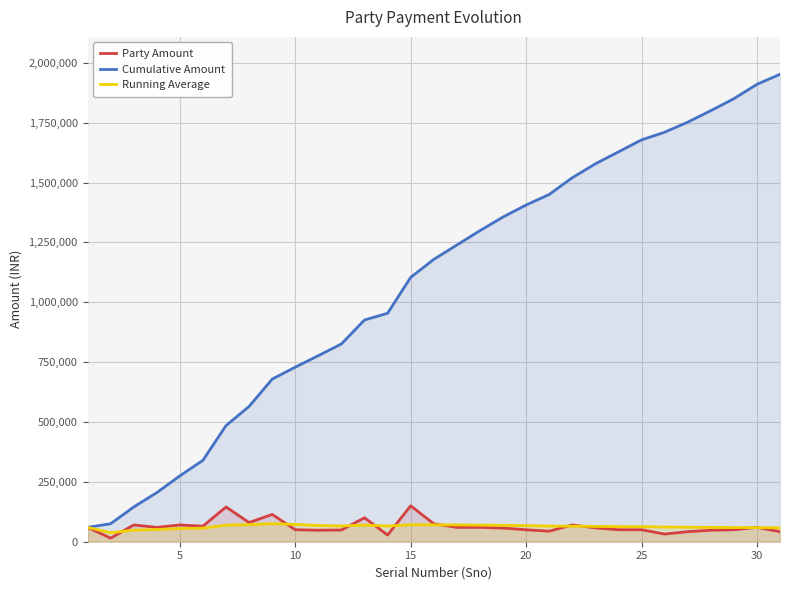

What is the lowest value of the Party Amount series?

15000